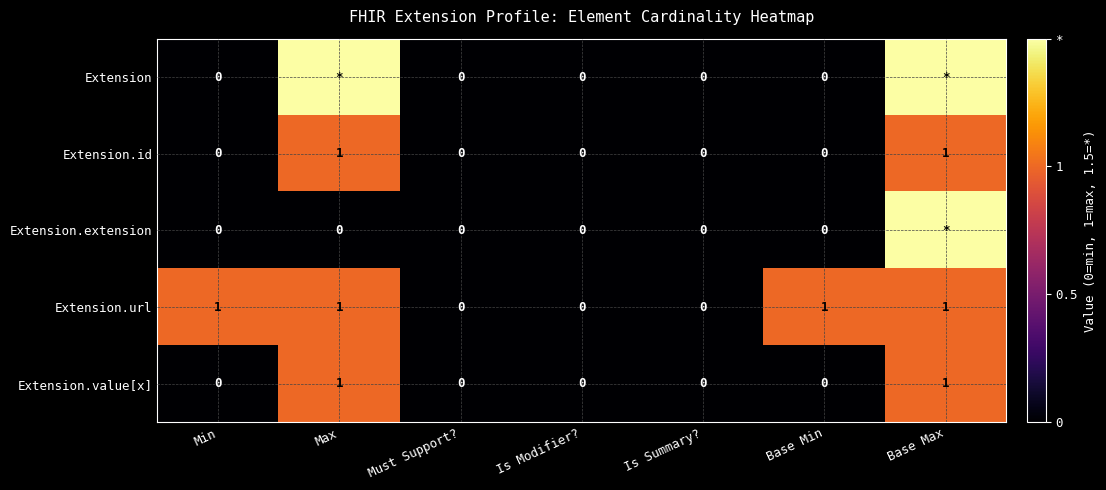

The value of Extension.url at Max is 0.3. True or false?

False